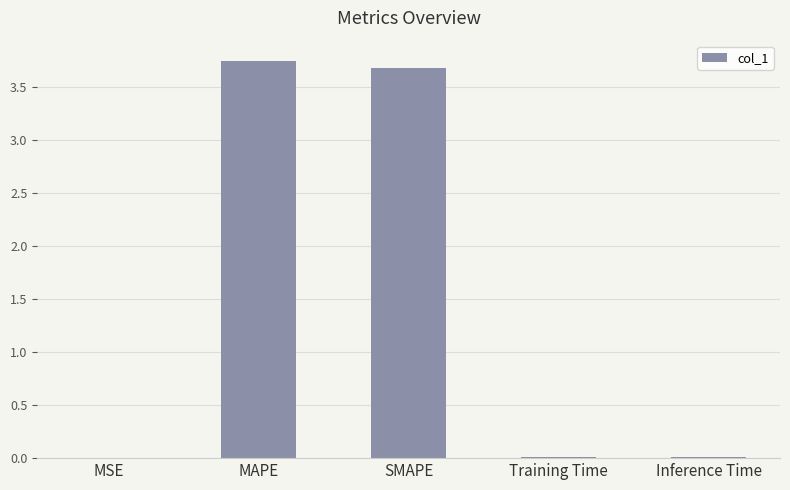

The value at MAPE is 6.0. True or false?

False